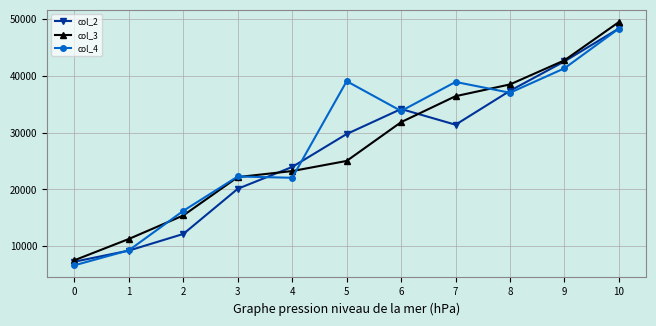

What are all the series names shown in the legend?

col_2, col_3, col_4